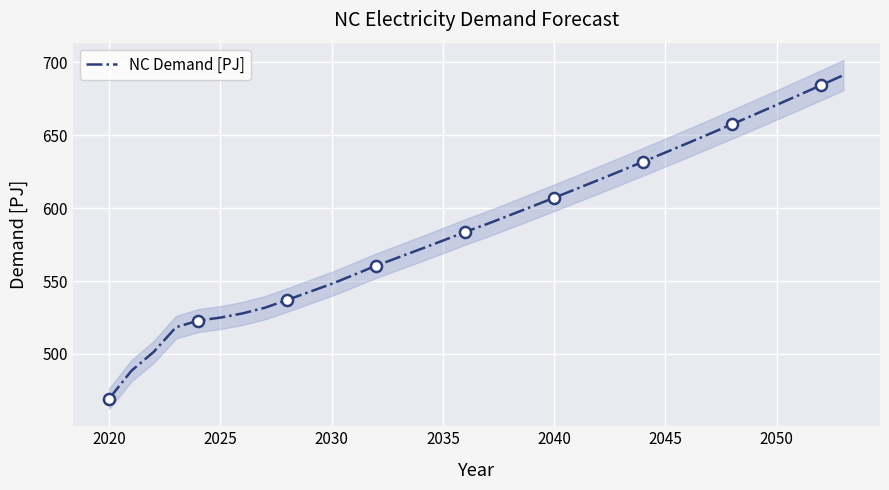

What is the average value?

587.9